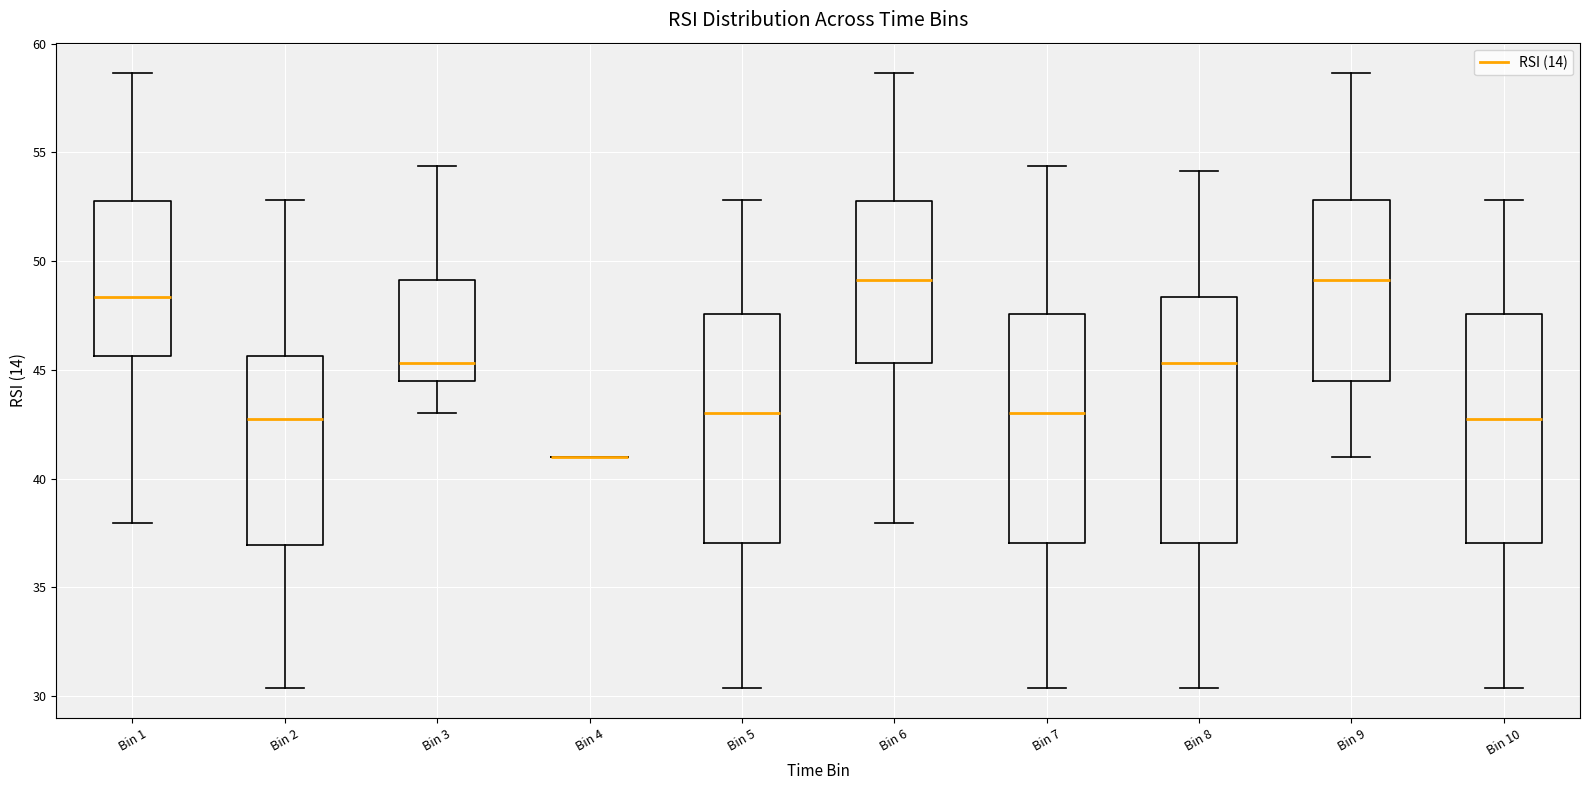

Comparing the boxes themselves (not the whiskers), which one is the tallest?

Bin 8